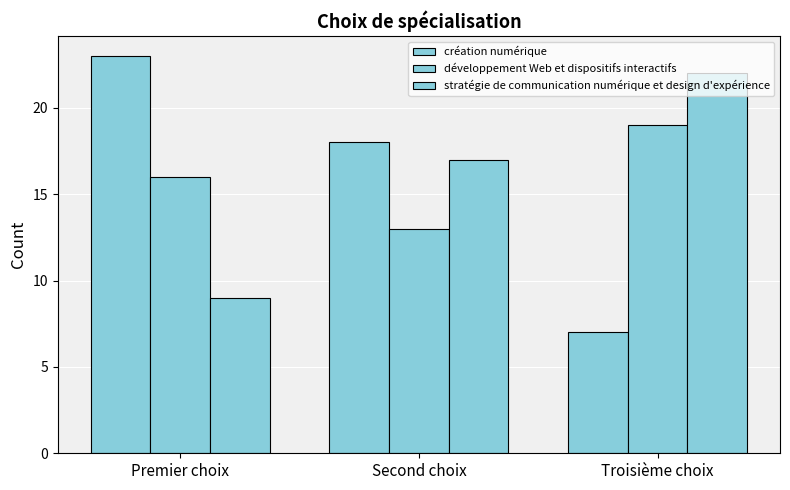

True or false: développement Web et dispositifs interactifs has a value of 12 at Troisième choix.

False